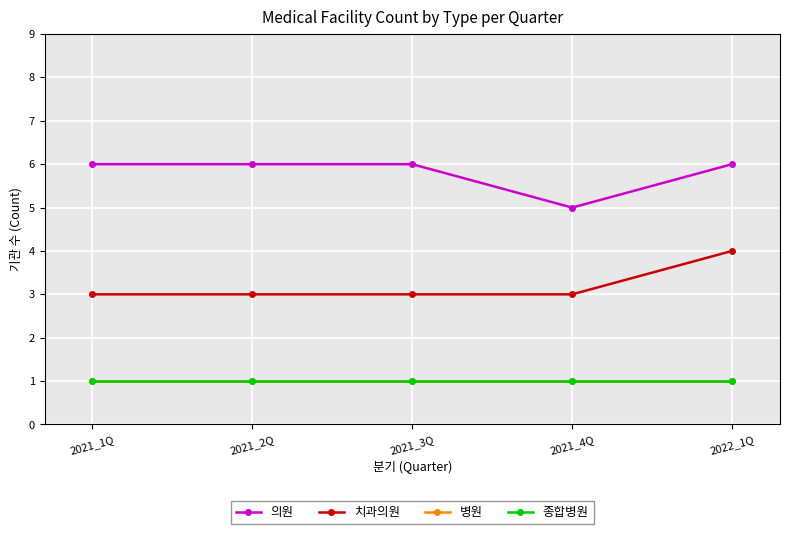

Rank the series by their maximum value, from lowest to highest.

병원, 종합병원, 치과의원, 의원